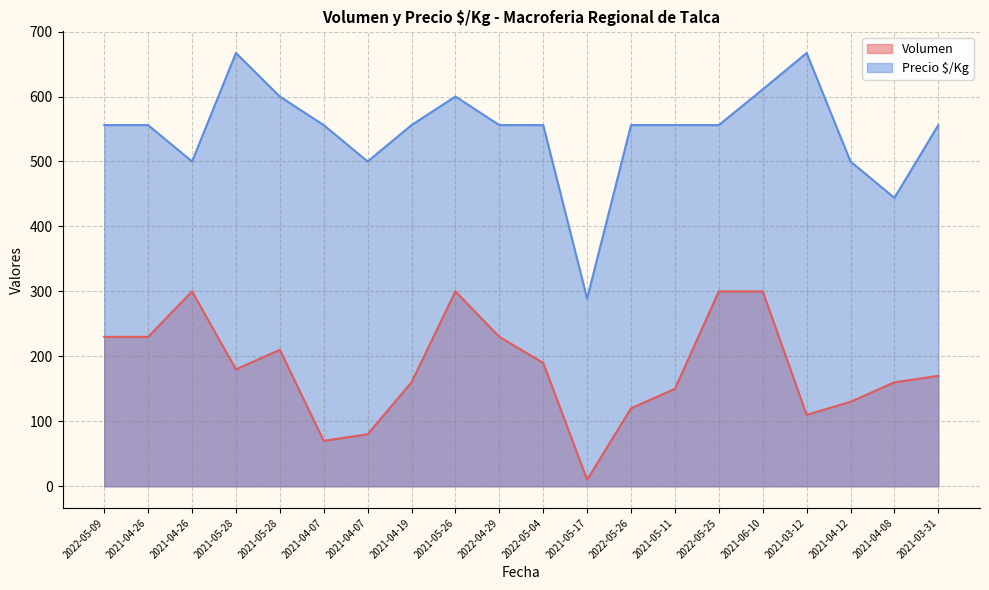

What is the total value across all series at 2022-04-29?

786